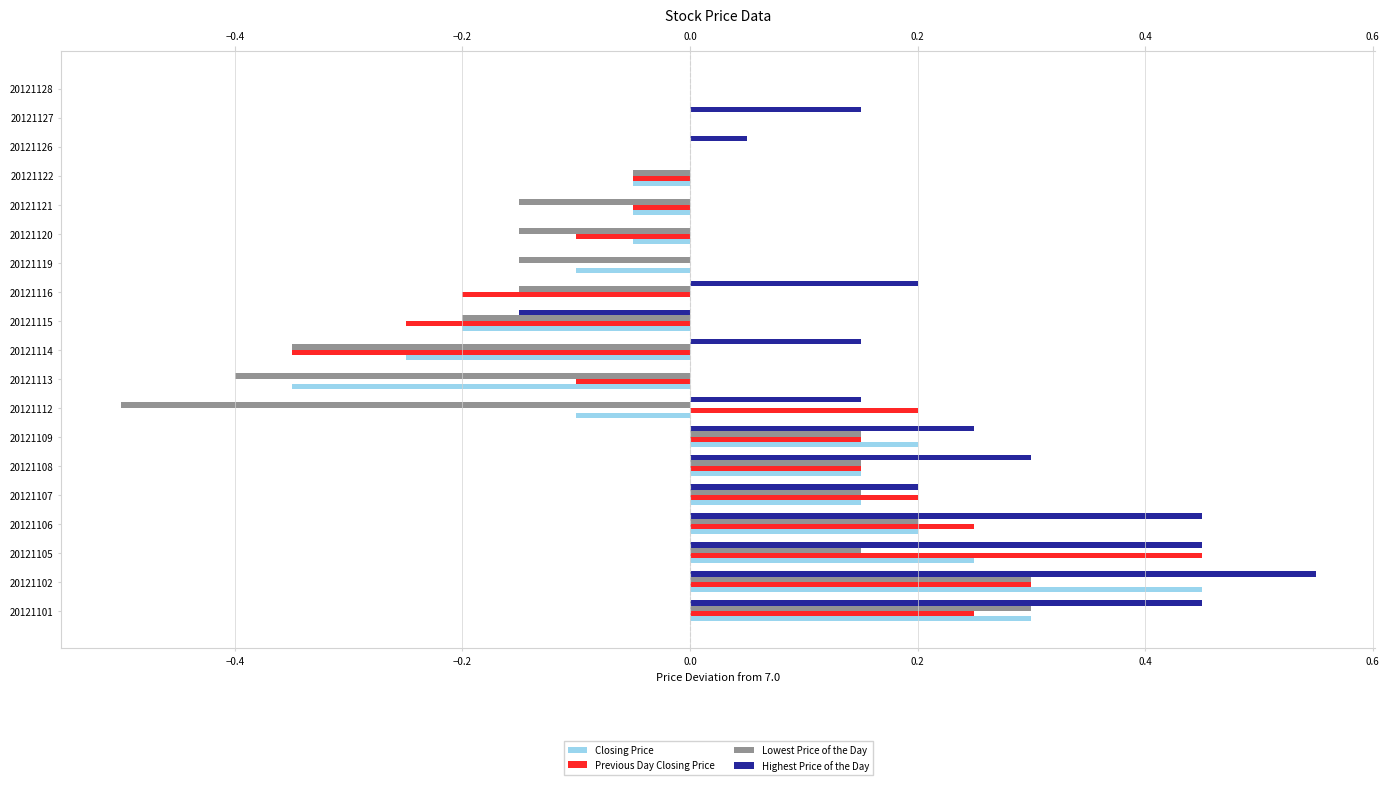

Reading right to left, list all the values displayed in this chart.

Closing Price: 0.0	0.0	0.0	-0.0	-0.0	-0.0	-0.1	0.0	-0.2	-0.2	-0.3	-0.1	0.2	0.2	0.2	0.2	0.2	0.5	0.3
Previous Day Closing Price: 0.0	0.0	0.0	-0.0	-0.0	-0.1	0.0	-0.2	-0.2	-0.3	-0.1	0.2	0.2	0.2	0.2	0.2	0.5	0.3	0.2
Lowest Price of the Day: 0.0	0.0	0.0	-0.0	-0.2	-0.2	-0.2	-0.2	-0.2	-0.3	-0.4	-0.5	0.2	0.2	0.2	0.2	0.2	0.3	0.3
Highest Price of the Day: 0.0	0.2	0.0	0.0	0.0	0.0	0.0	0.2	-0.2	0.2	0.0	0.2	0.2	0.3	0.2	0.5	0.5	0.5	0.5